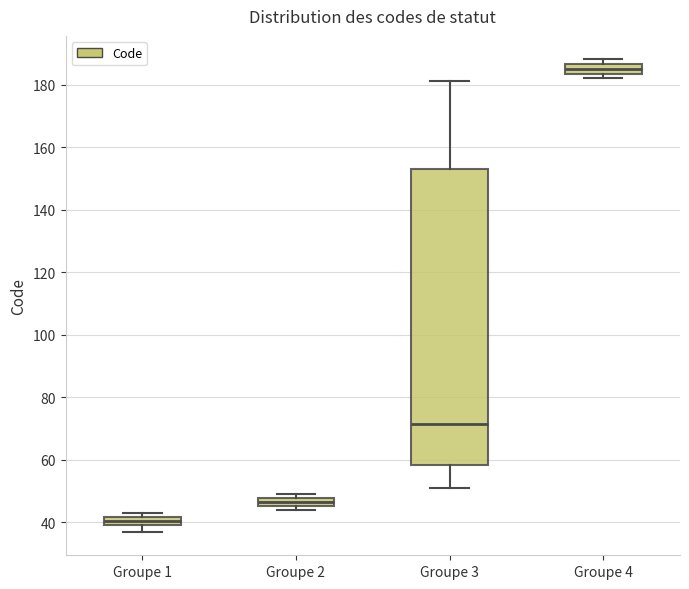

Which box's median line is the highest?

Groupe 4